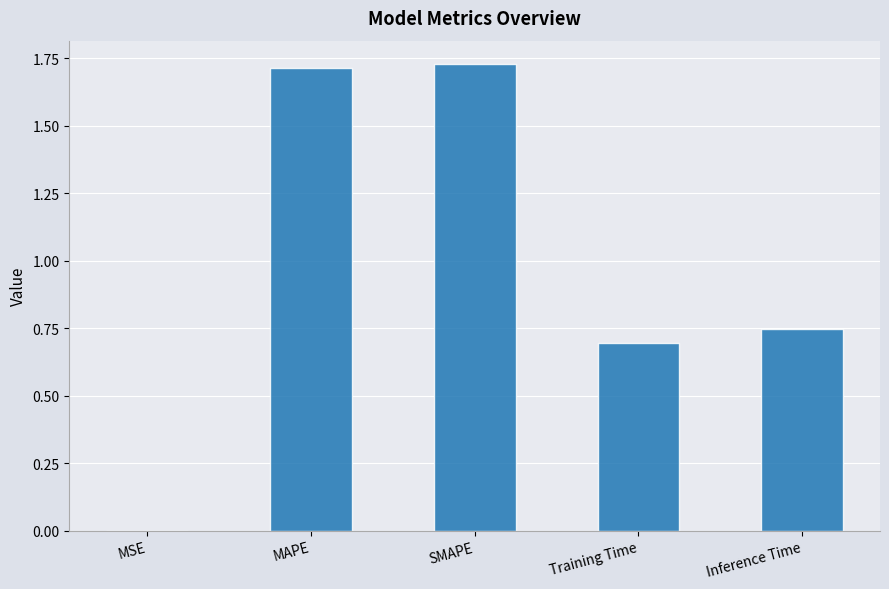

True or false: the data shows 2.7 at MAPE.

False